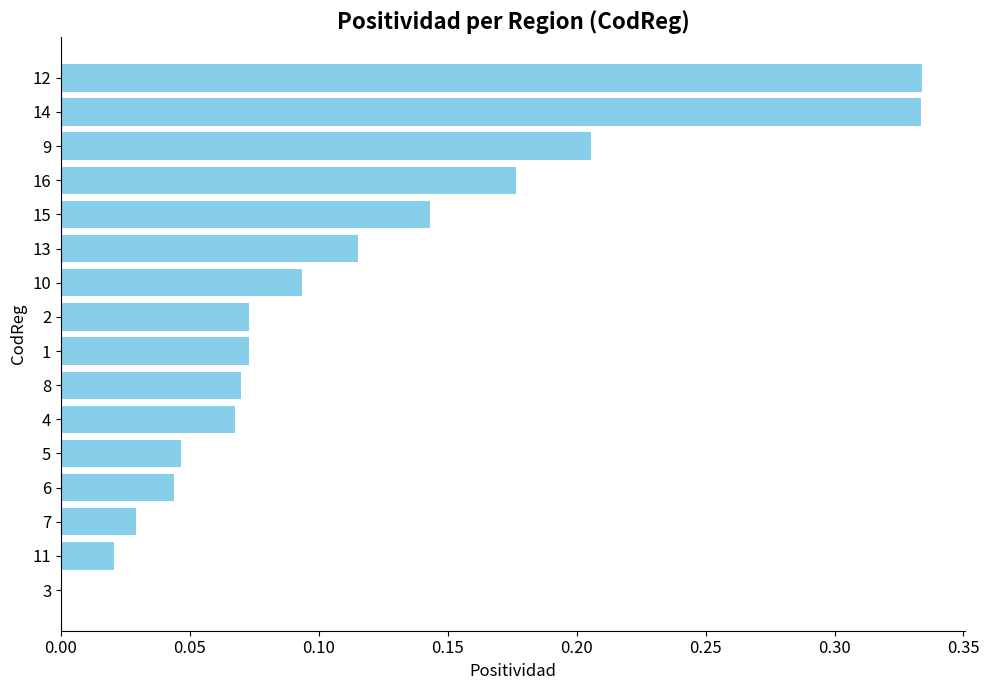

What is the sum of all values?

1.8